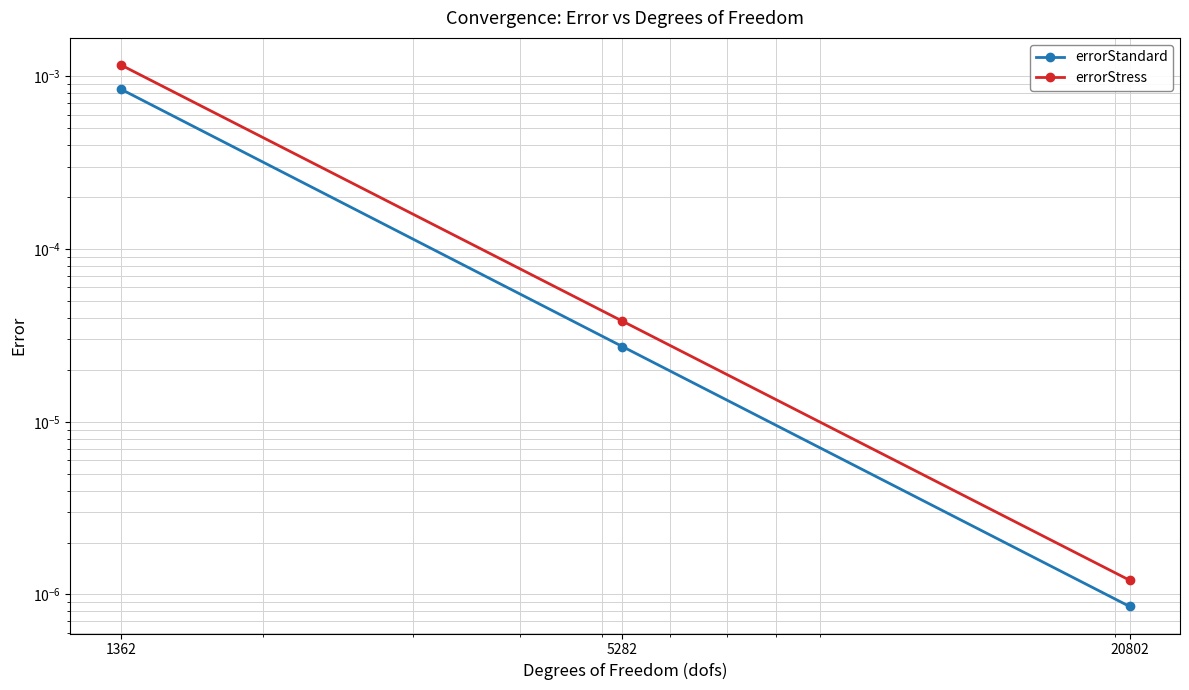

What are all the series names shown in the legend?

errorStandard, errorStress